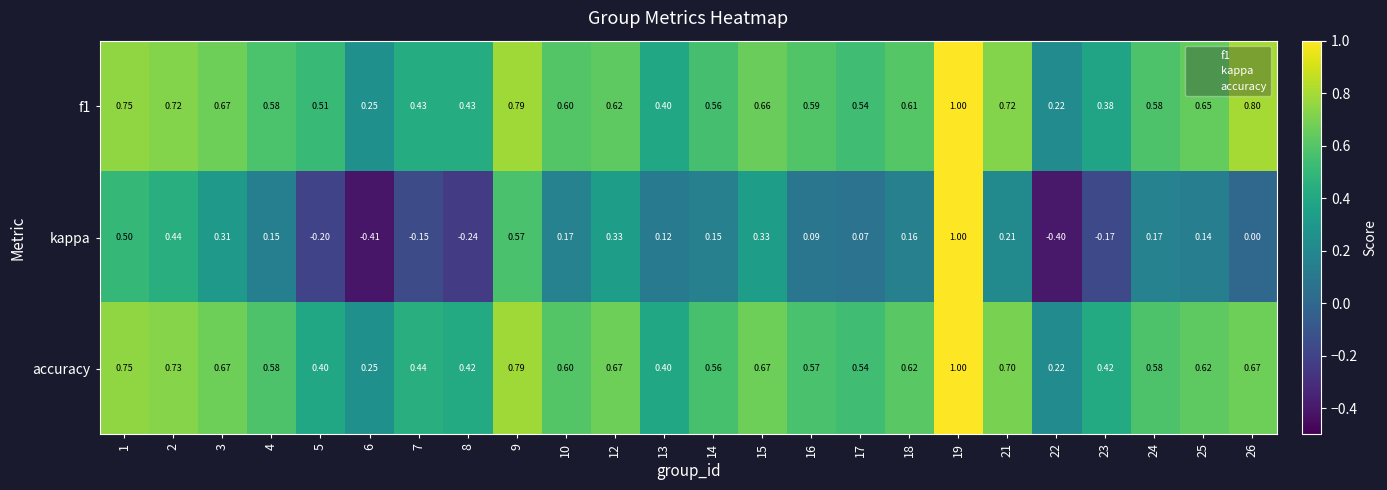

Which series has the widest spread of values?

kappa